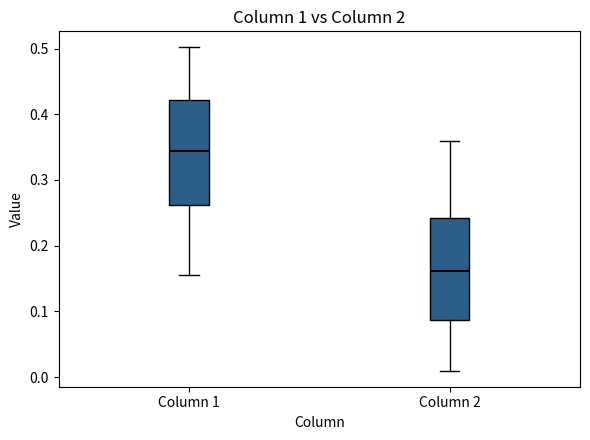

Where does the upper whisker of the box for Column 1 end on the y-axis? The values are not printed on the chart, so give them approximately, as read against the axis.

0.50